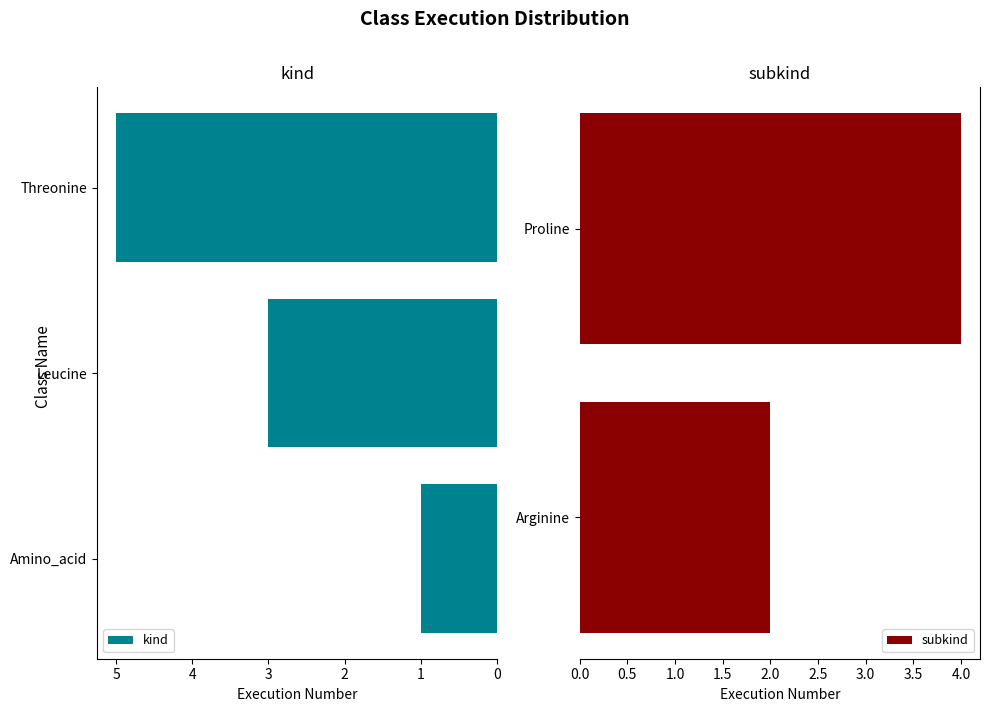

What is the average value?

3